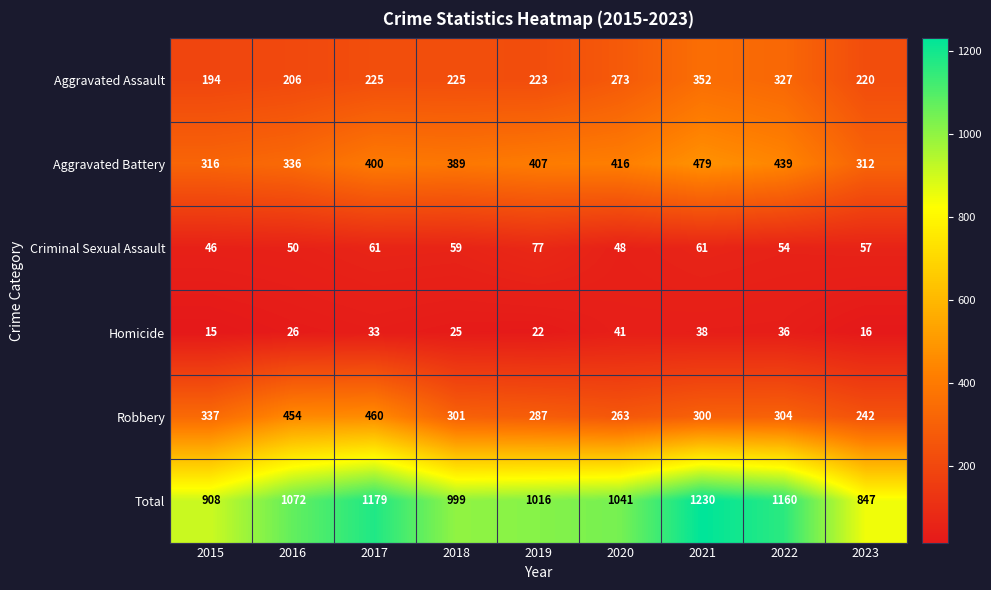

At how many categories does at least one series exceed 56?

9